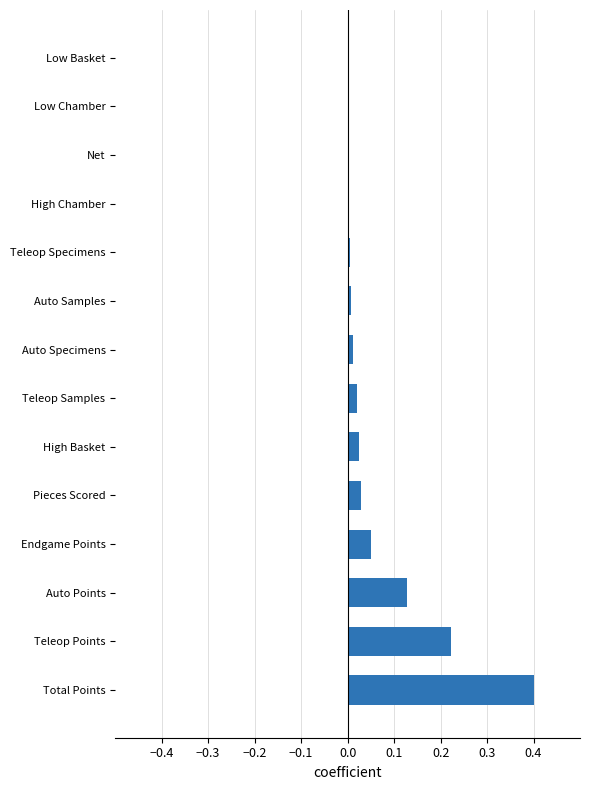

Between Pieces Scored and Teleop Points, which is larger?

Teleop Points